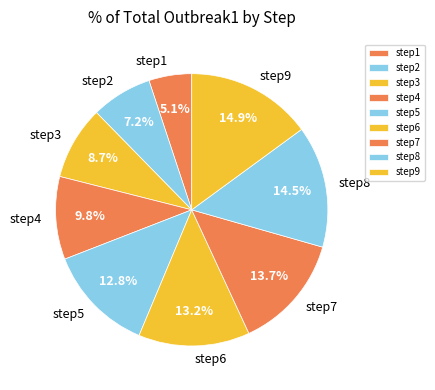

Does step7 account for over 50% of the chart?

No